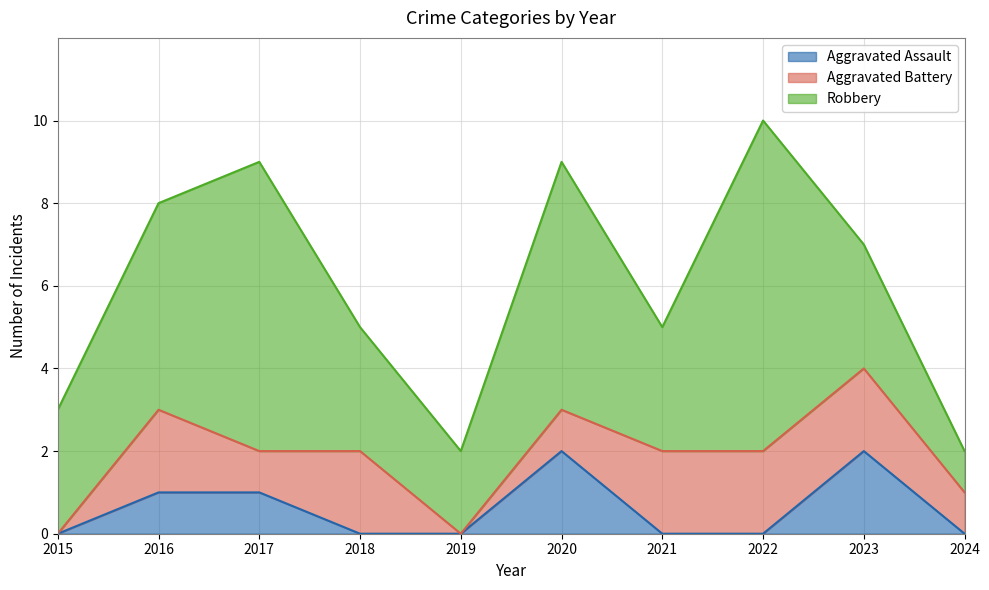

At 2015, list the series in order from largest to smallest.

Robbery, Aggravated Assault, Aggravated Battery